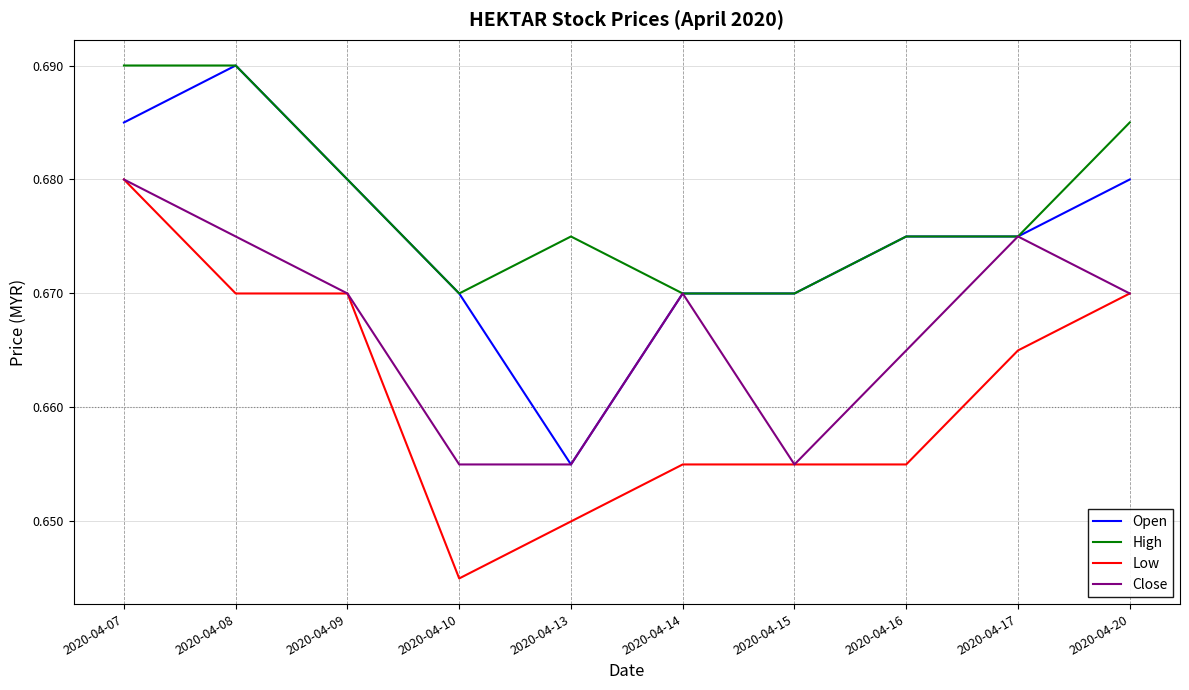

At which label is Low closest to 0?

2020-04-10